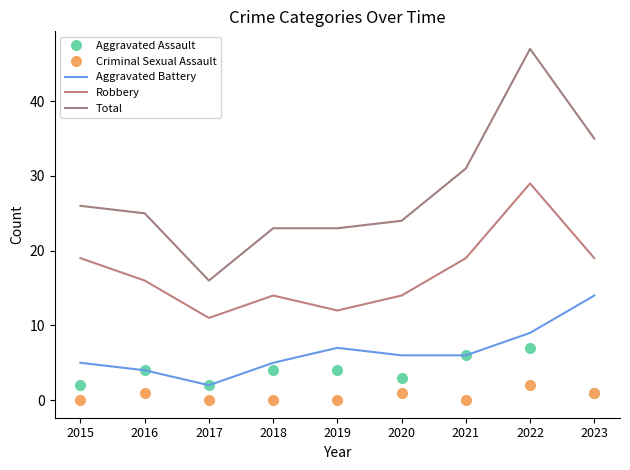

How many data points in Robbery are above 16?

4